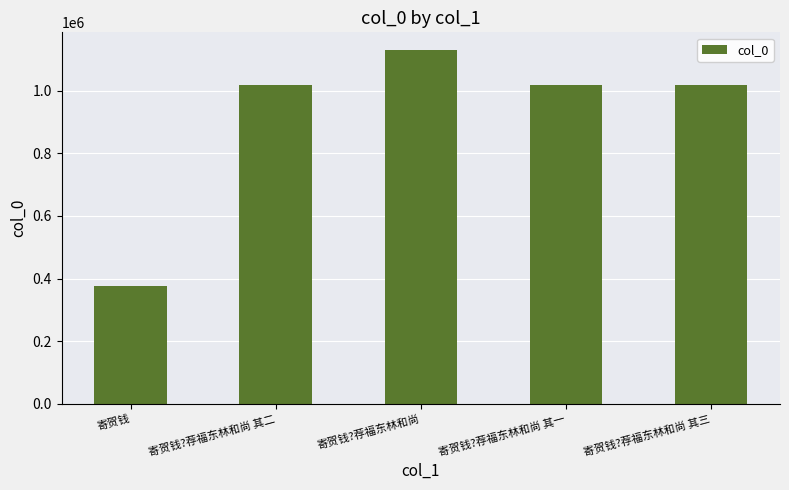

What is the label of the 4th bar from the right?

寄贺钱?荐福东林和尚 其二